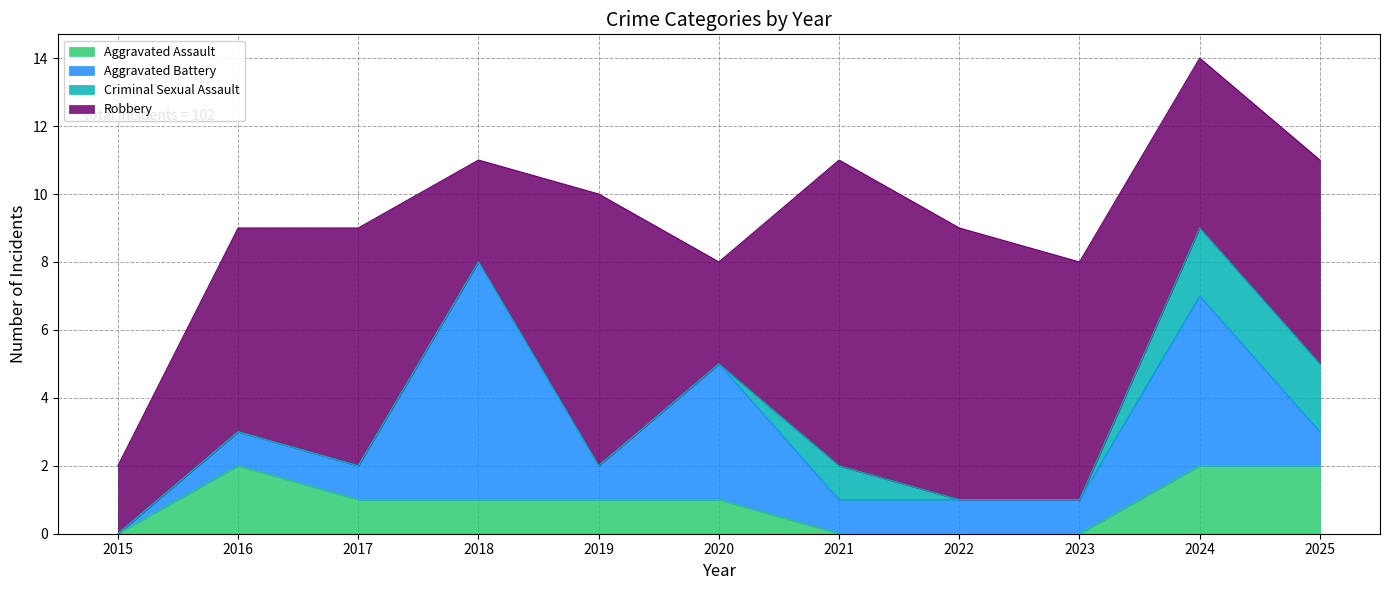

Reading left to right, extract all data points from this chart.

Aggravated Assault: 0	2	1	1	1	1	0	0	0	2	2
Aggravated Battery: 0	1	1	7	1	4	1	1	1	5	1
Criminal Sexual Assault: 0	0	0	0	0	0	1	0	0	2	2
Robbery: 2	6	7	3	8	3	9	8	7	5	6